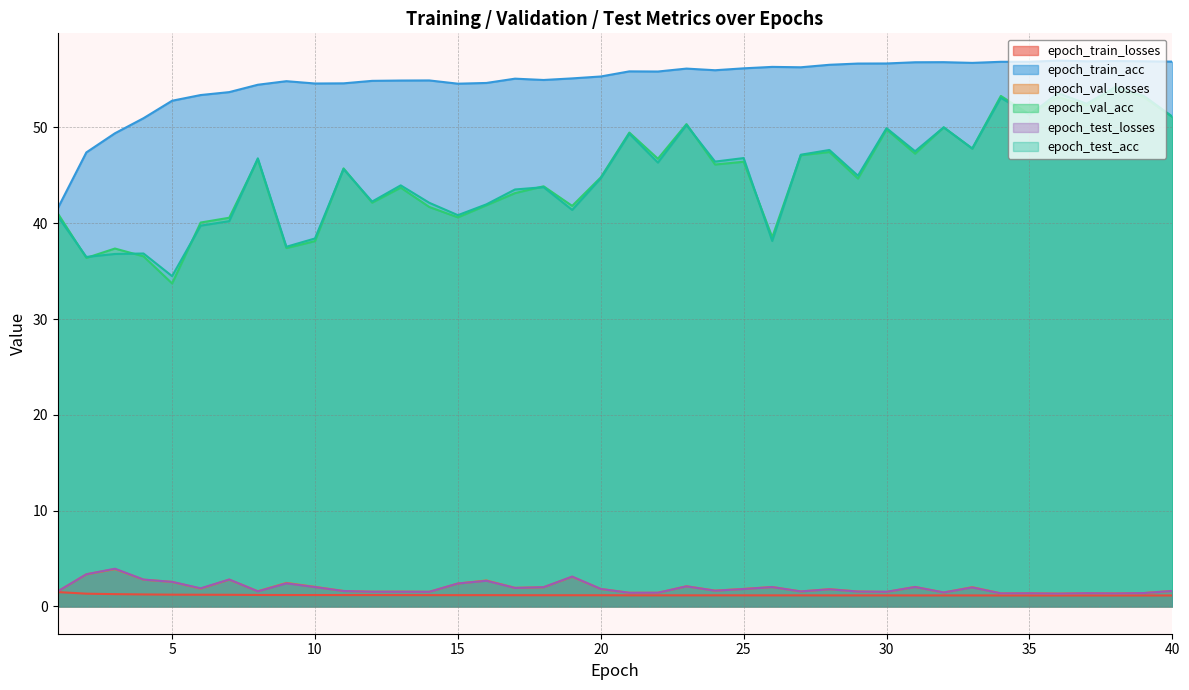

How many data points in epoch_val_acc are less than 45?

20